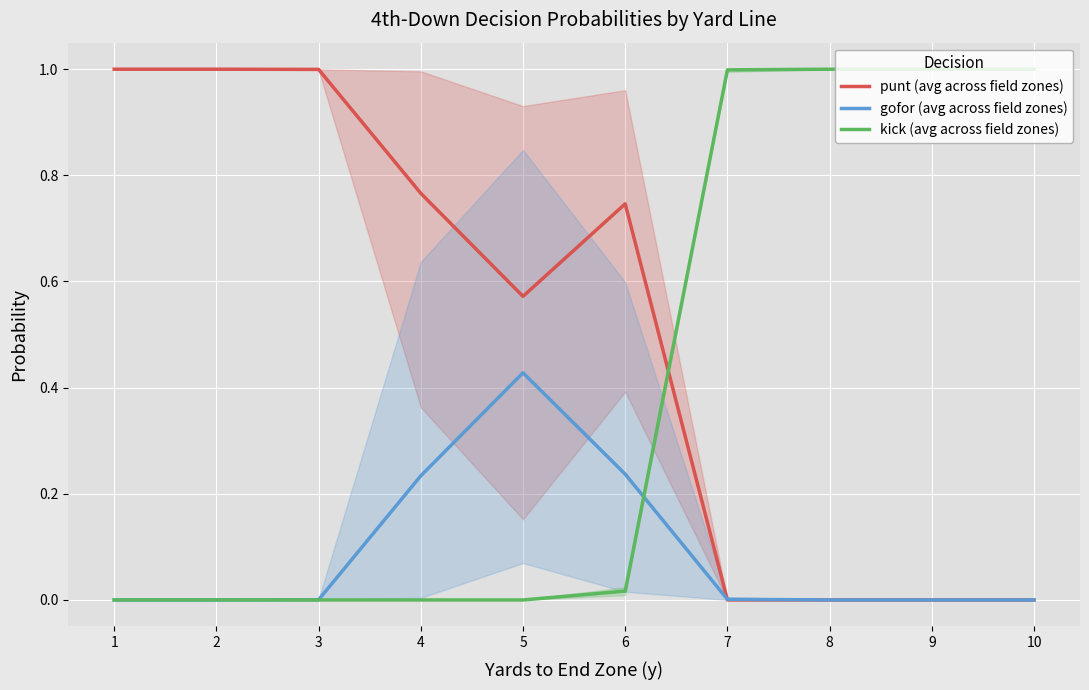

What are all the series names shown in the legend?

punt (avg across field zones), gofor (avg across field zones), kick (avg across field zones)